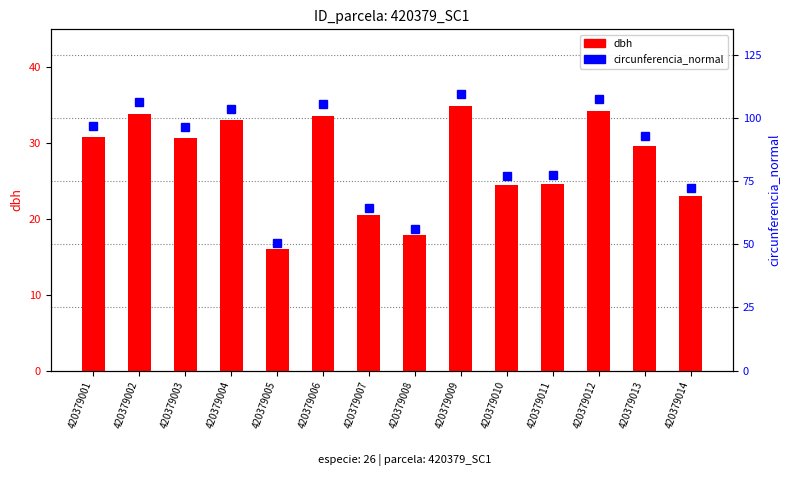

What is the value of the dbh bar at the 4th from the left?

33.0